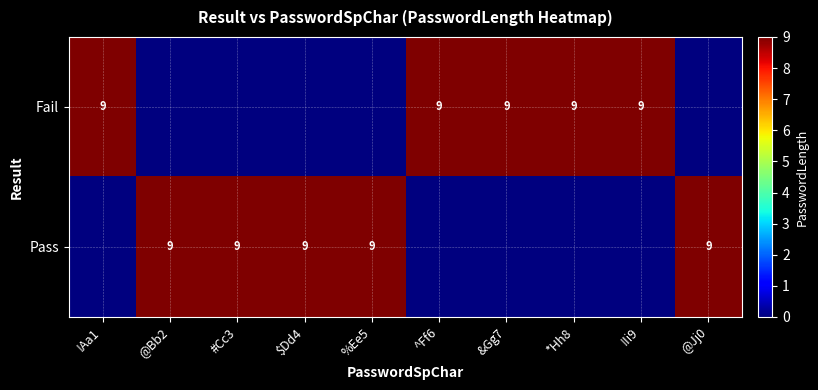

The Pass series shows 9 at @Jj0. True or false?

True